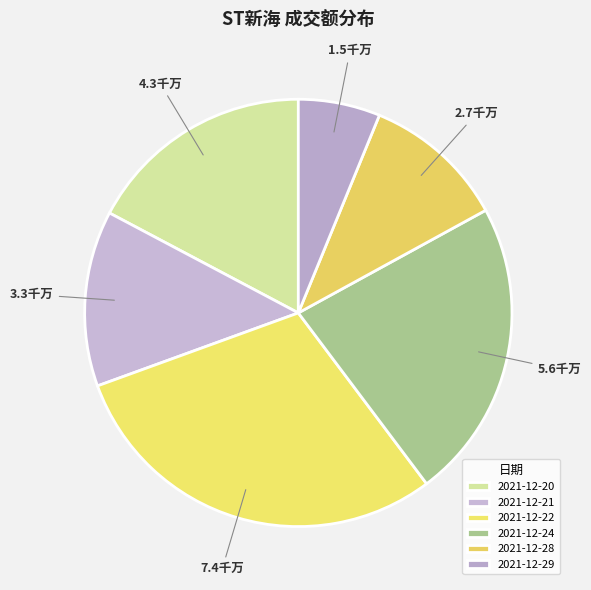

To the nearest percent, what portion does 2021-12-29 represent?

6%